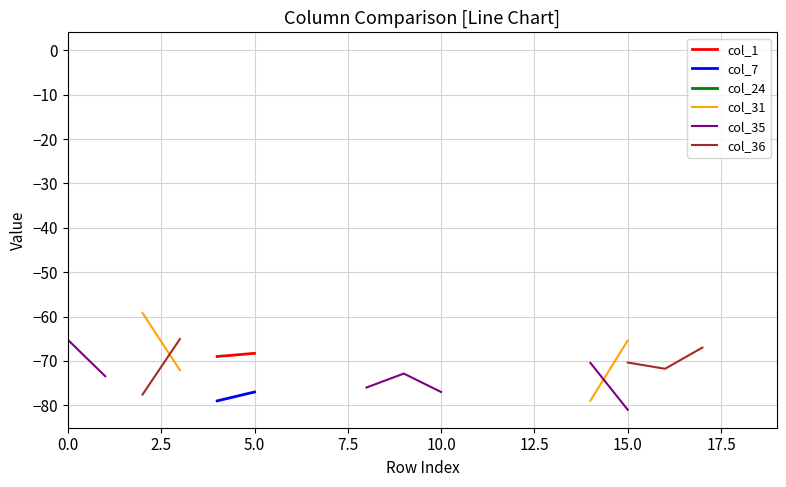

In col_35, how many points are higher than both neighbors (excluding endpoints)?

1